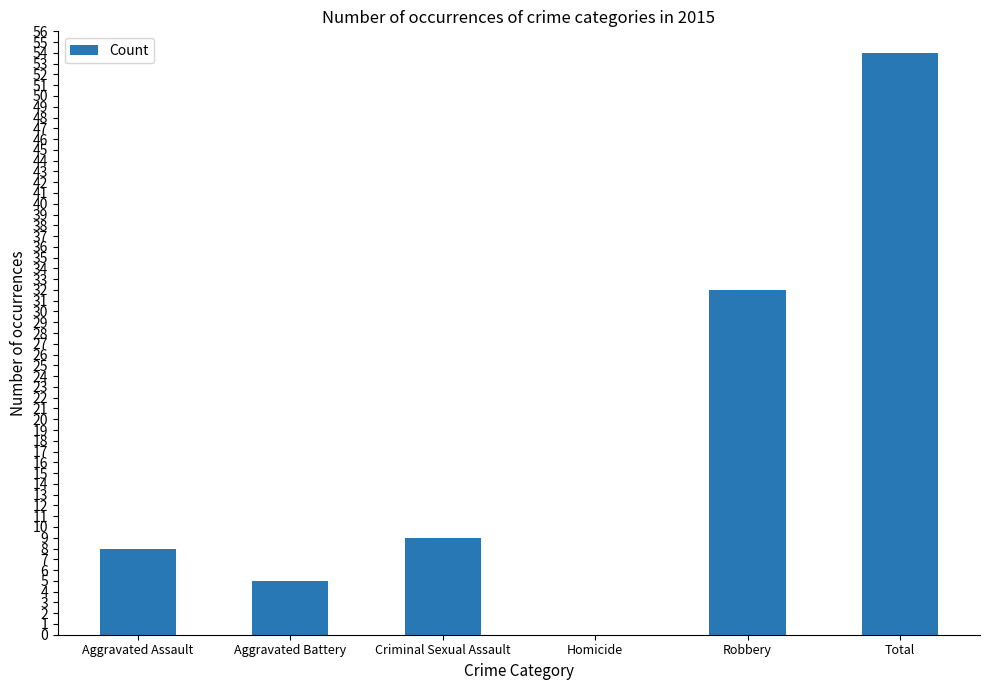

How many series are shown in this chart?

1